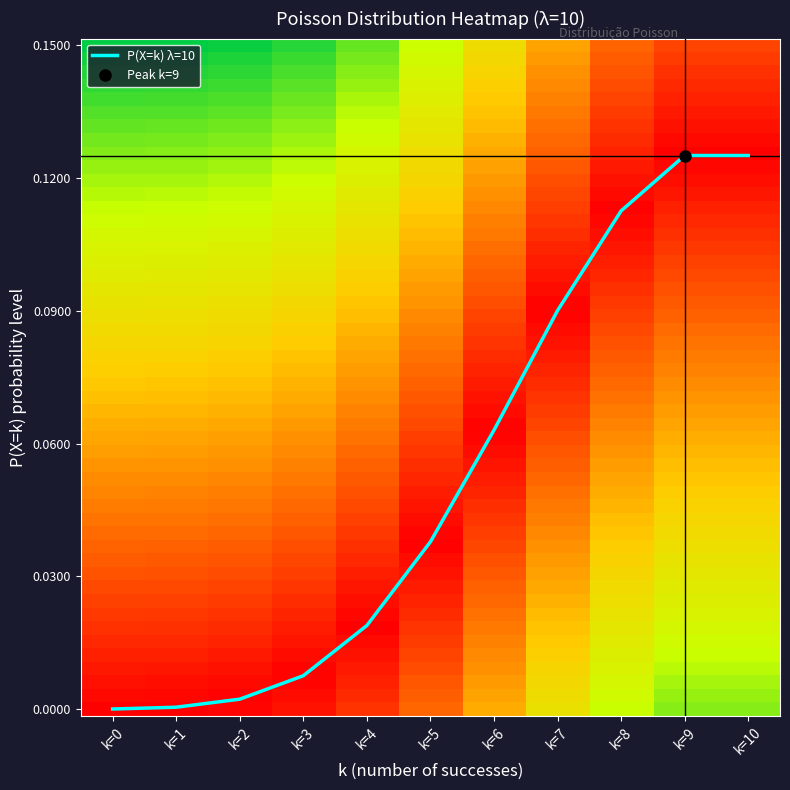

What is the average value?

0.4